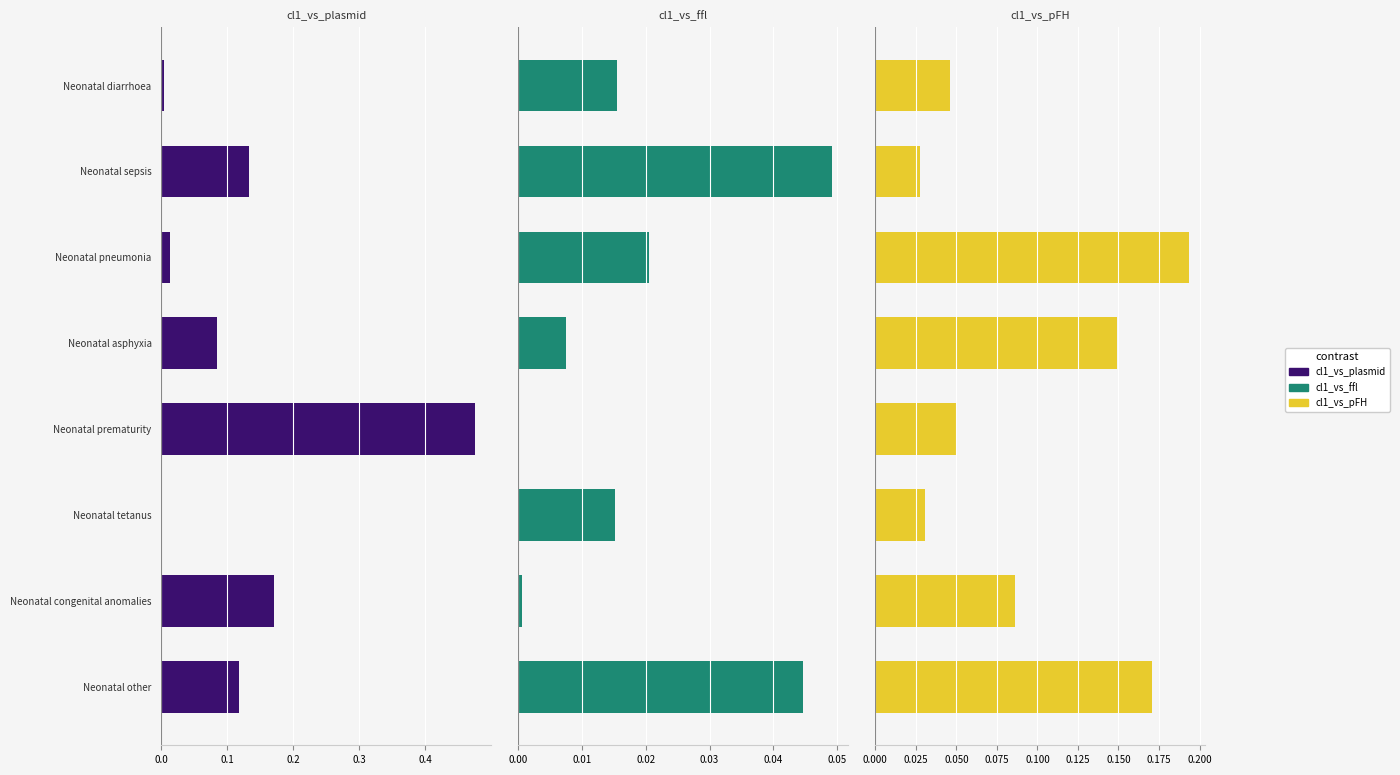

Are the bars horizontal?

Yes